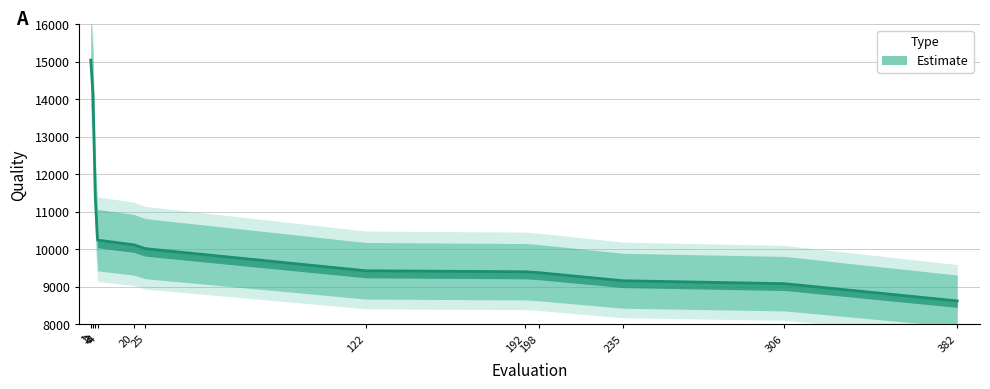

List the labels in order of value, smallest first.

382, 306, 235, 198, 192, 122, 25, 20, 4, 3, 2, 1